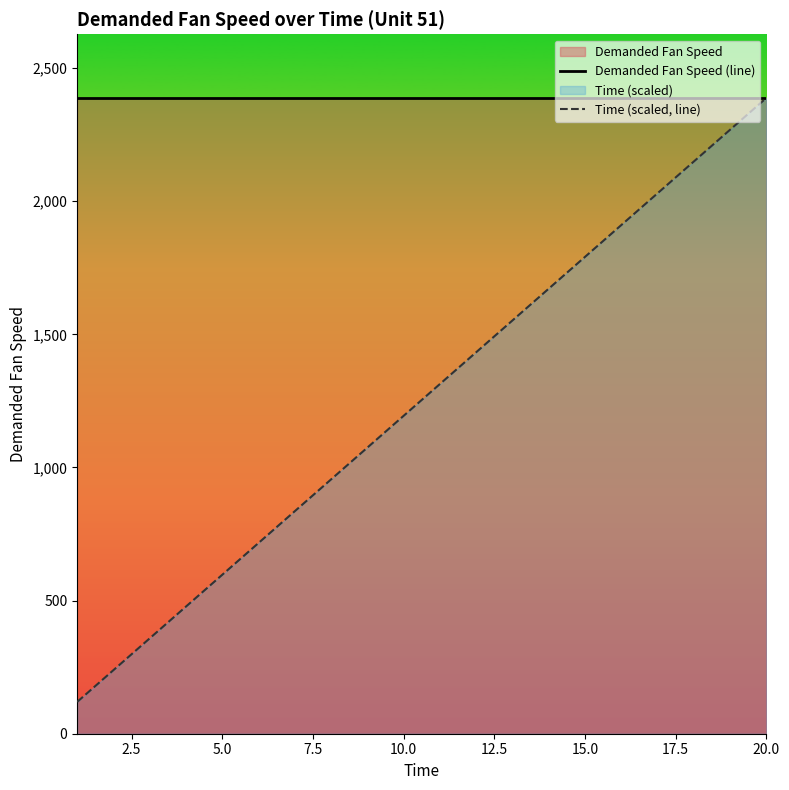

What is the minimum value for Time (scaled, line)?

119.4